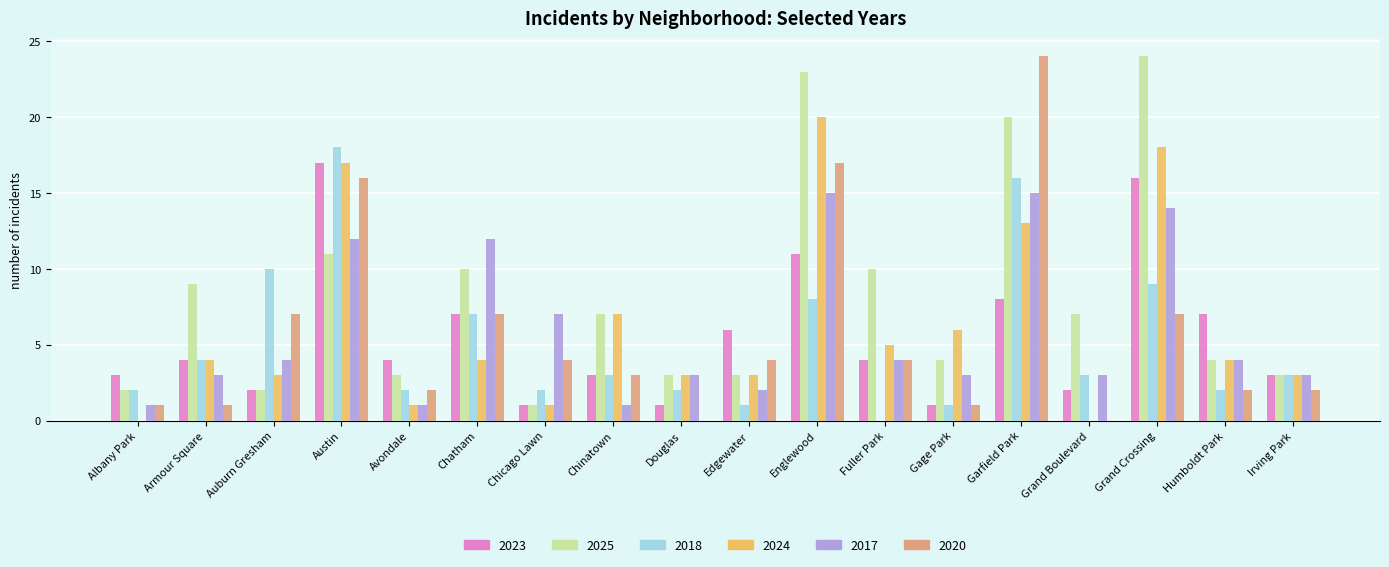

Reading left to right, list all the values displayed in this chart.

2023: Albany Park=3	Armour Square=4	Auburn Gresham=2	Austin=17	Avondale=4	Chatham=7	Chicago Lawn=1	Chinatown=3	Douglas=1	Edgewater=6	Englewood=11	Fuller Park=4	Gage Park=1	Garfield Park=8	Grand Boulevard=2	Grand Crossing=16	Humboldt Park=7	Irving Park=3
2025: Albany Park=2	Armour Square=9	Auburn Gresham=2	Austin=11	Avondale=3	Chatham=10	Chicago Lawn=1	Chinatown=7	Douglas=3	Edgewater=3	Englewood=23	Fuller Park=10	Gage Park=4	Garfield Park=20	Grand Boulevard=7	Grand Crossing=24	Humboldt Park=4	Irving Park=3
2018: Albany Park=2	Armour Square=4	Auburn Gresham=10	Austin=18	Avondale=2	Chatham=7	Chicago Lawn=2	Chinatown=3	Douglas=2	Edgewater=1	Englewood=8	Fuller Park=0	Gage Park=1	Garfield Park=16	Grand Boulevard=3	Grand Crossing=9	Humboldt Park=2	Irving Park=3
2024: Albany Park=0	Armour Square=4	Auburn Gresham=3	Austin=17	Avondale=1	Chatham=4	Chicago Lawn=1	Chinatown=7	Douglas=3	Edgewater=3	Englewood=20	Fuller Park=5	Gage Park=6	Garfield Park=13	Grand Boulevard=0	Grand Crossing=18	Humboldt Park=4	Irving Park=3
2017: Albany Park=1	Armour Square=3	Auburn Gresham=4	Austin=12	Avondale=1	Chatham=12	Chicago Lawn=7	Chinatown=1	Douglas=3	Edgewater=2	Englewood=15	Fuller Park=4	Gage Park=3	Garfield Park=15	Grand Boulevard=3	Grand Crossing=14	Humboldt Park=4	Irving Park=3
2020: Albany Park=1	Armour Square=1	Auburn Gresham=7	Austin=16	Avondale=2	Chatham=7	Chicago Lawn=4	Chinatown=3	Douglas=0	Edgewater=4	Englewood=17	Fuller Park=4	Gage Park=1	Garfield Park=24	Grand Boulevard=0	Grand Crossing=7	Humboldt Park=2	Irving Park=2